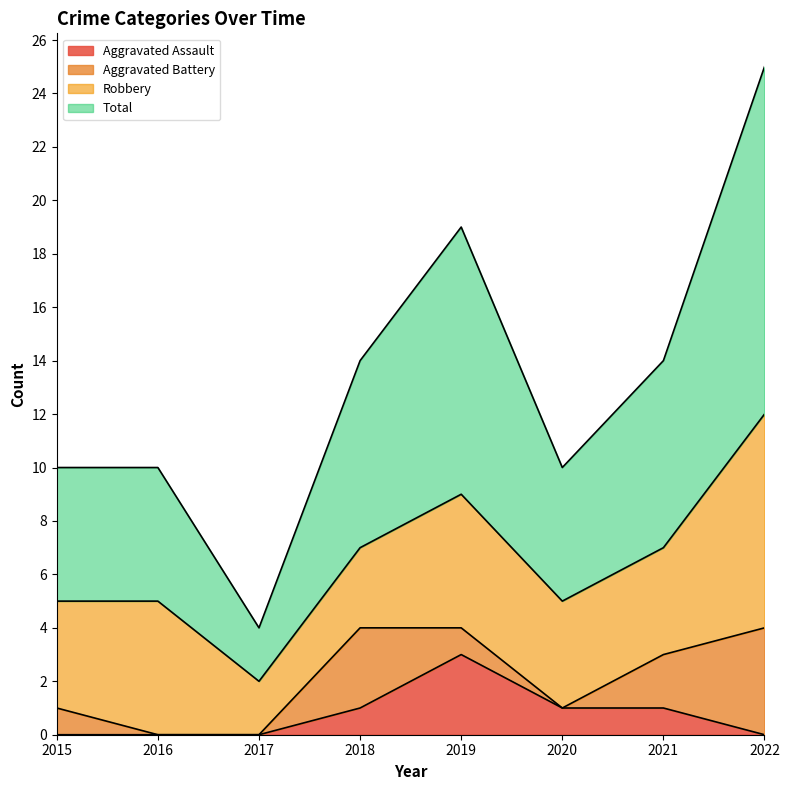

List the labels in order of Aggravated Assault value, largest first.

2019, 2018, 2020, 2021, 2015, 2016, 2017, 2022